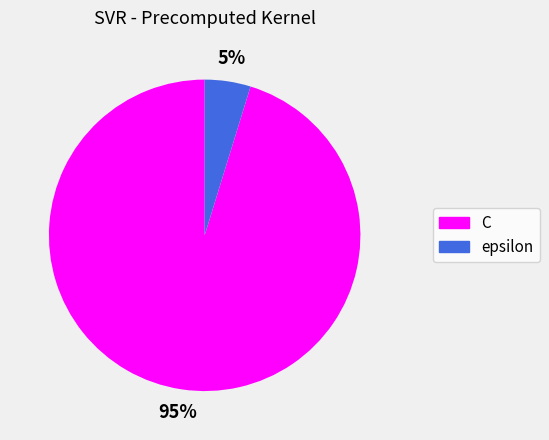

Does any single category account for the majority?

Yes